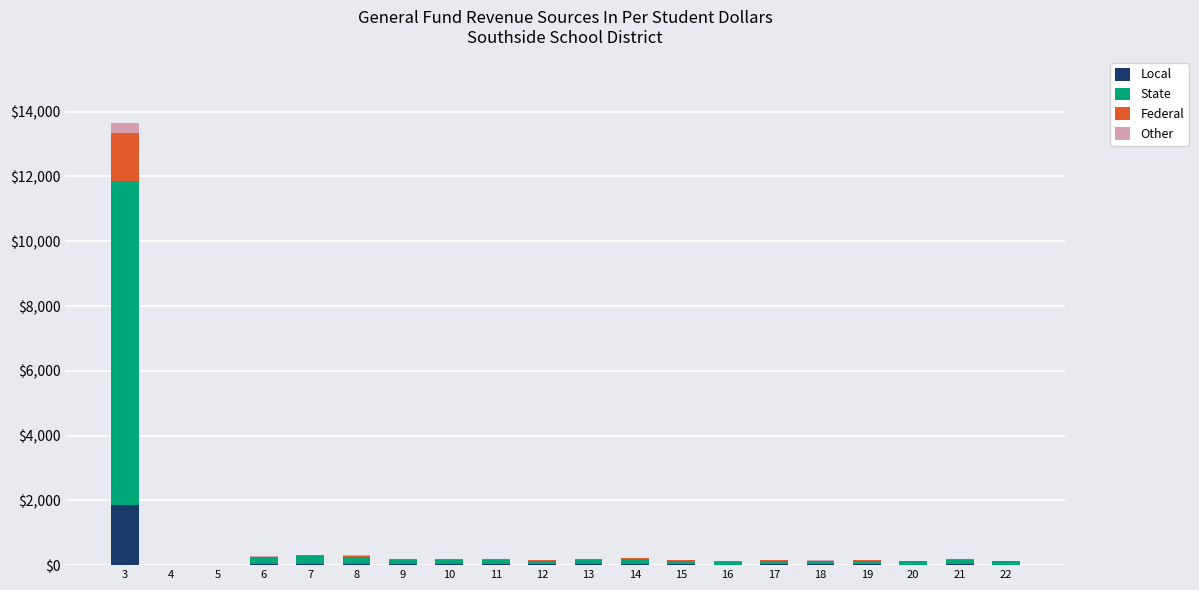

At which category is the sum across all series the highest?

3